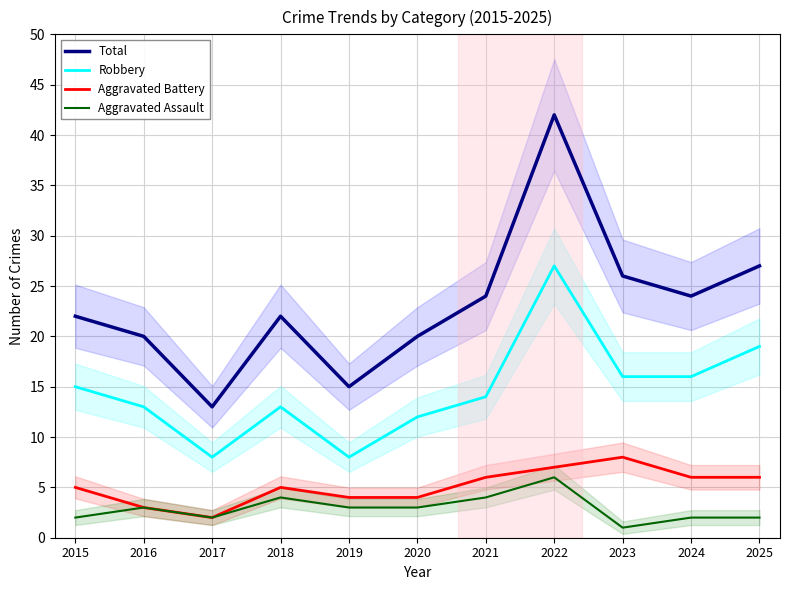

What is the average value of the Aggravated Assault series?

3